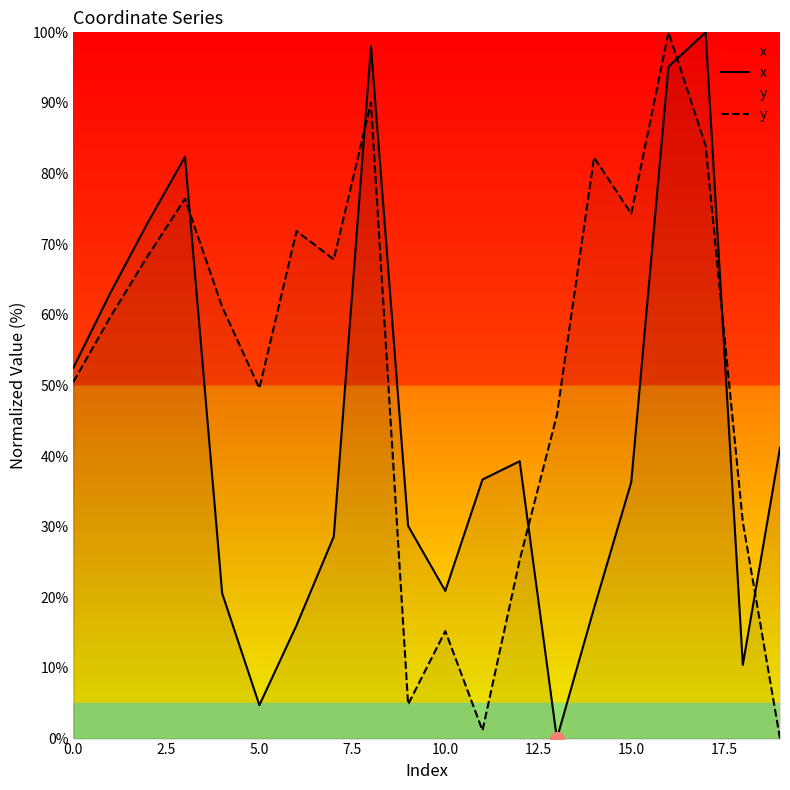

At 13, list the series in order from smallest to largest.

x, y